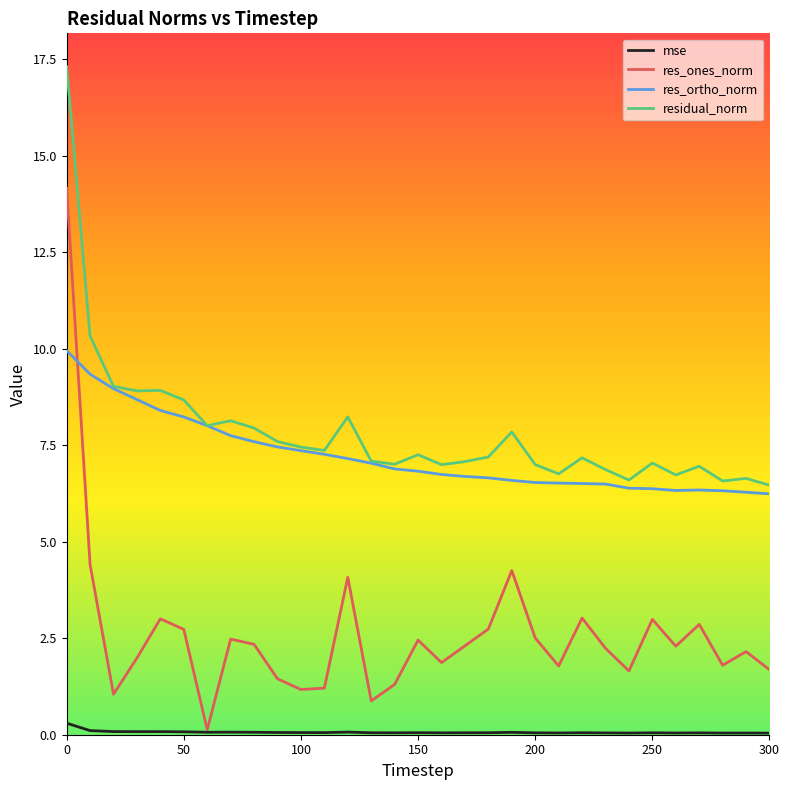

Which series has the largest range (max minus min)?

res_ones_norm